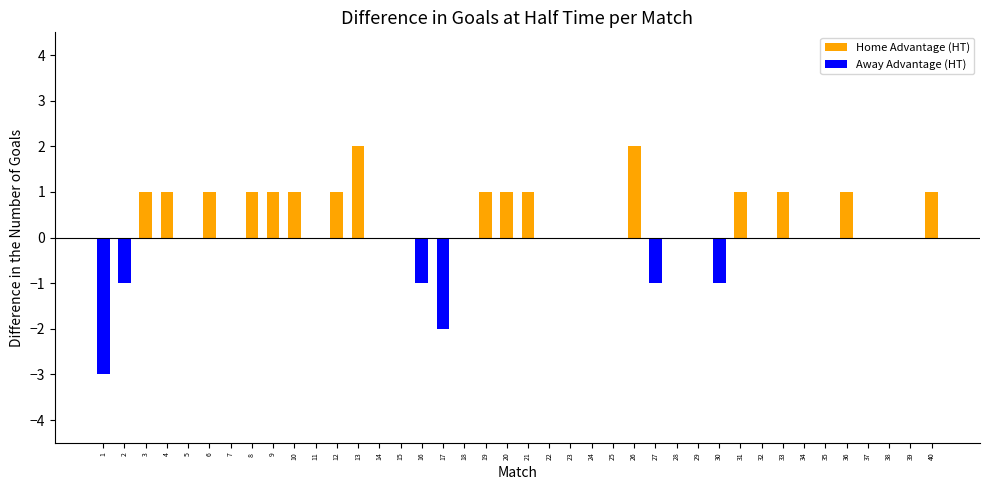

At 31, list the series in order from smallest to largest.

Away Advantage (HT), Home Advantage (HT)